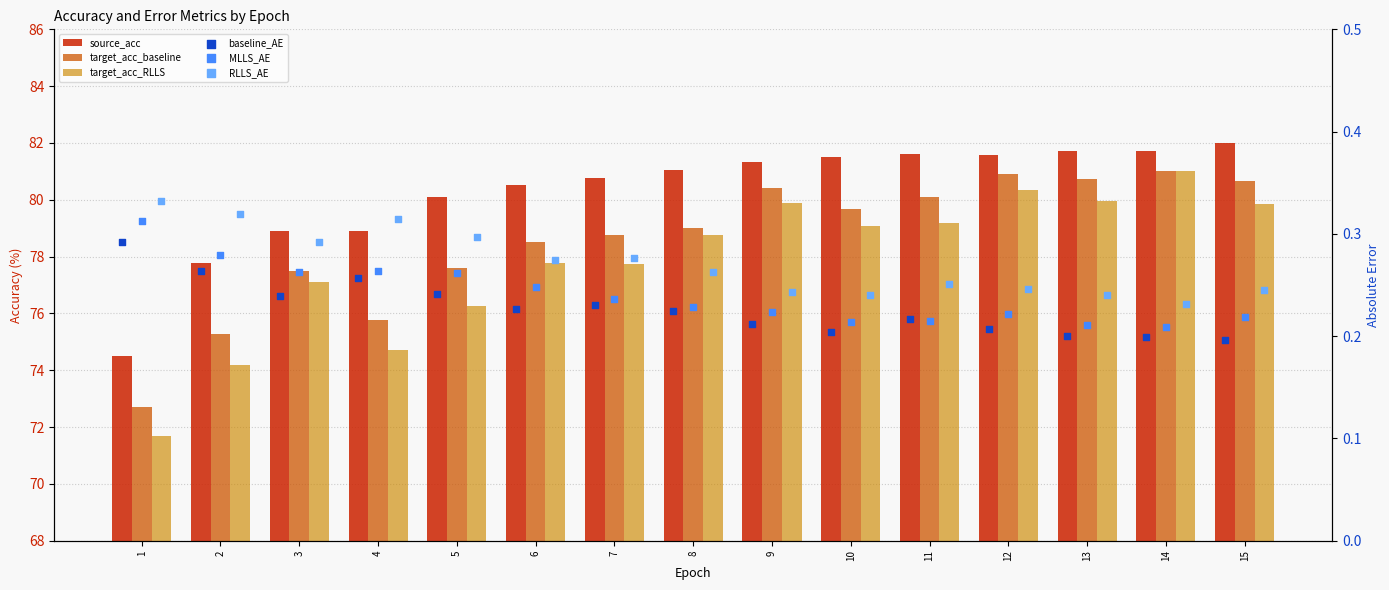

At which category is the sum across all series the highest?

14